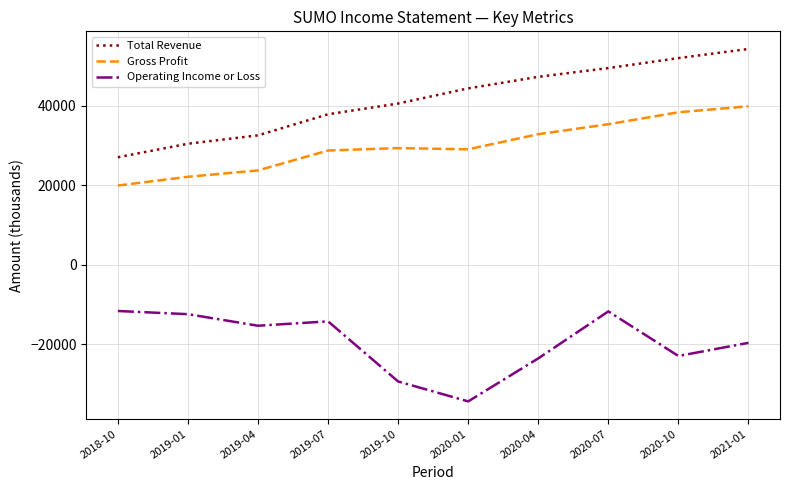

What are all the series names shown in the legend?

Total Revenue, Gross Profit, Operating Income or Loss